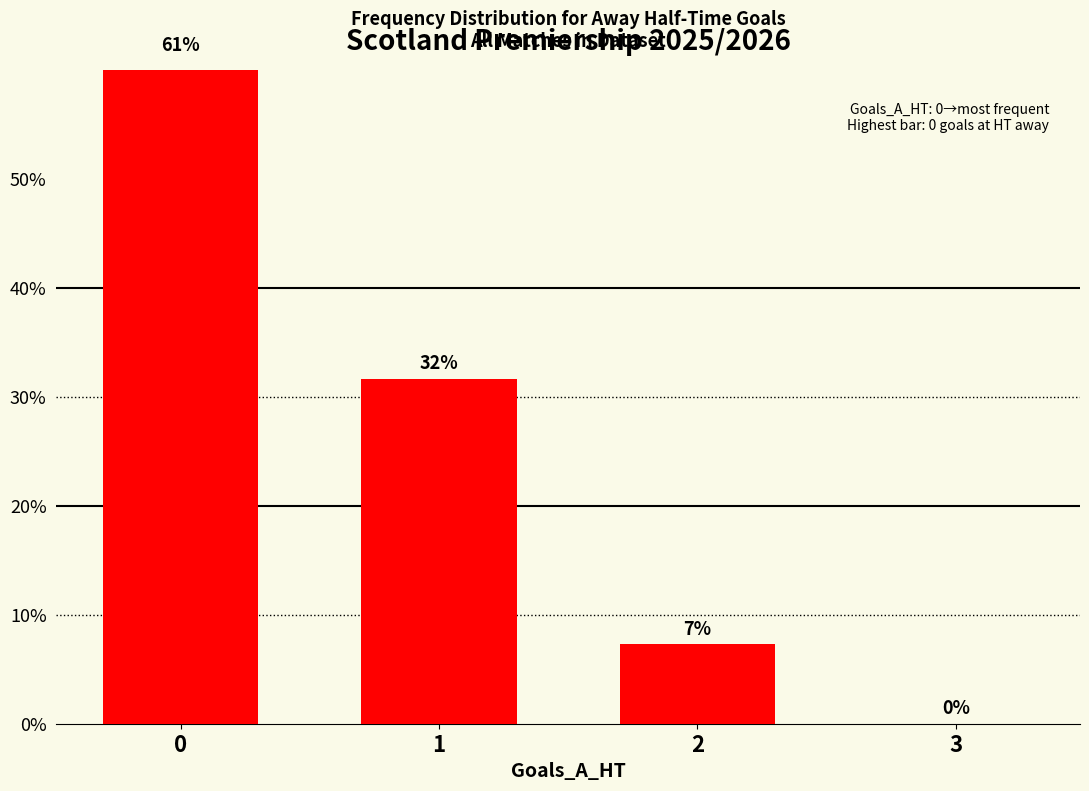

What is the sum of all values?

100.0